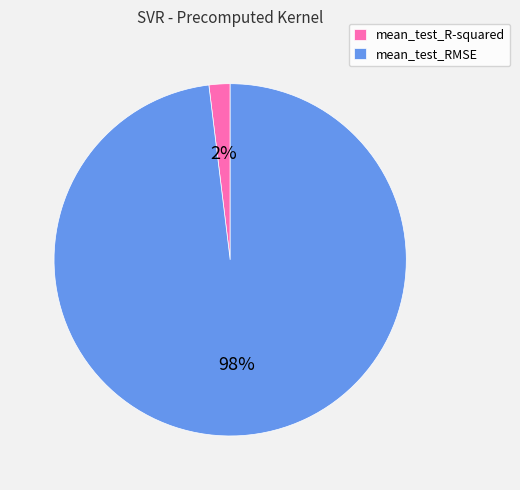

Is it true that mean_test_RMSE is 98% of the pie?

True